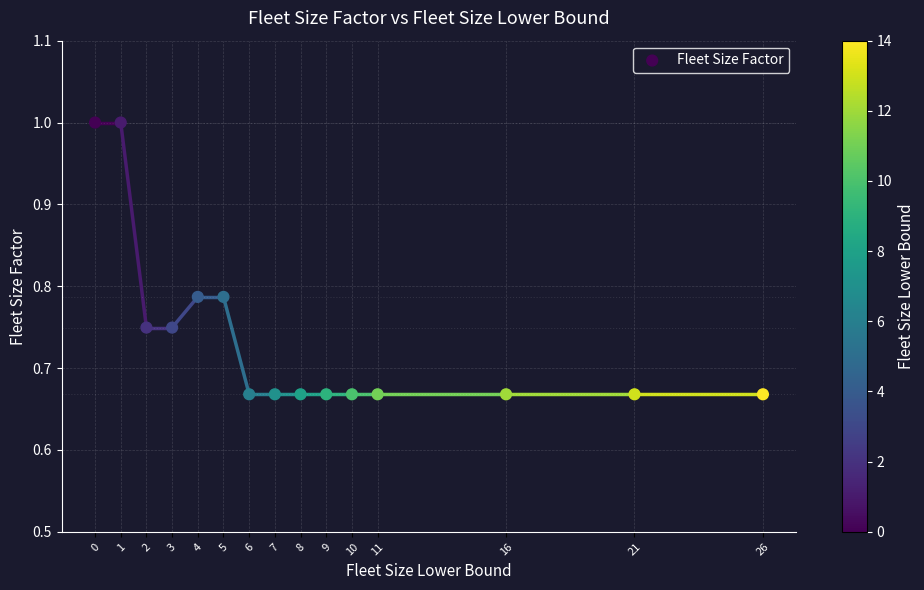

What is the range of Y values (max minus min)?

0.3